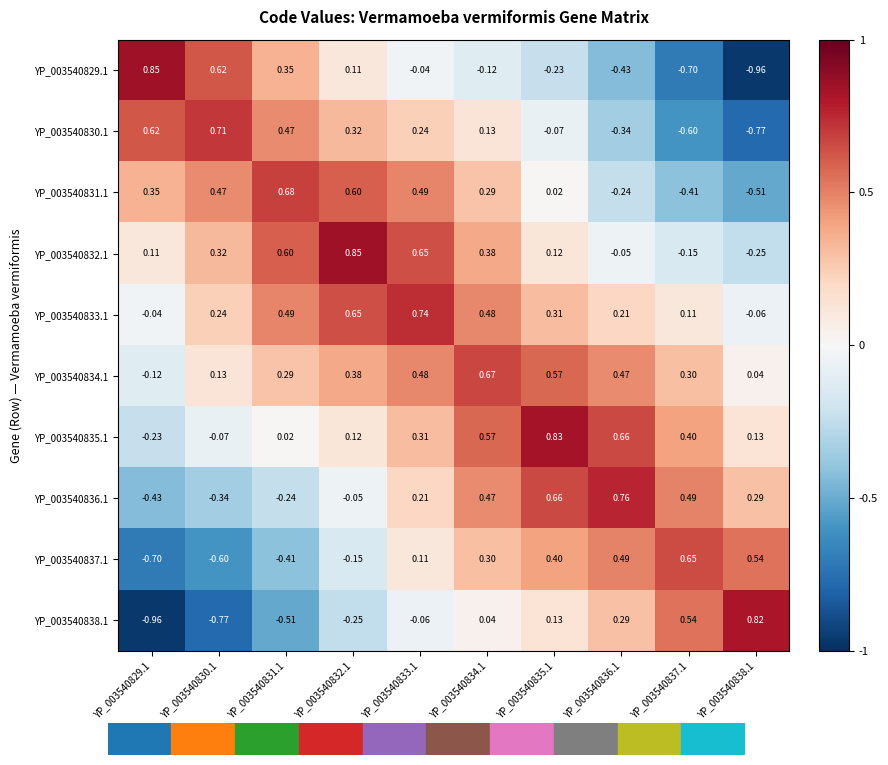

Which series has the largest range (max minus min)?

YP_003540829.1